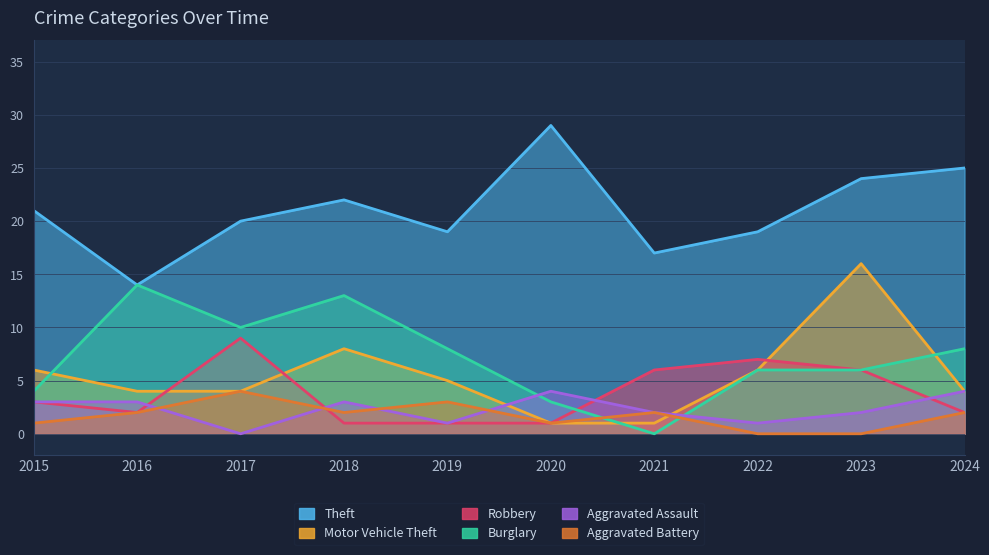

Is the value of Aggravated Battery at 2020 greater than the value of Aggravated Assault at 2020?

No